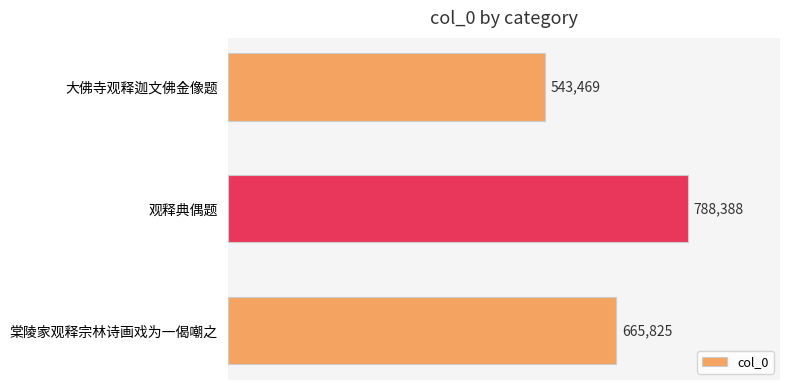

List the labels in order of value, largest first.

观释典偶题, 棠陵家观释宗林诗画戏为一偈嘲之, 大佛寺观释迦文佛金像题